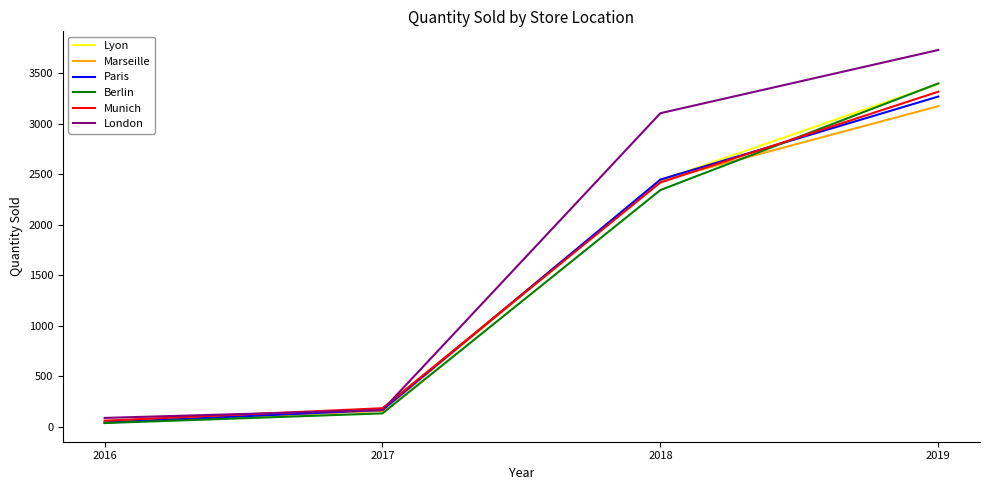

What is the sum of the Munich values at 2017 and 2019?

3497